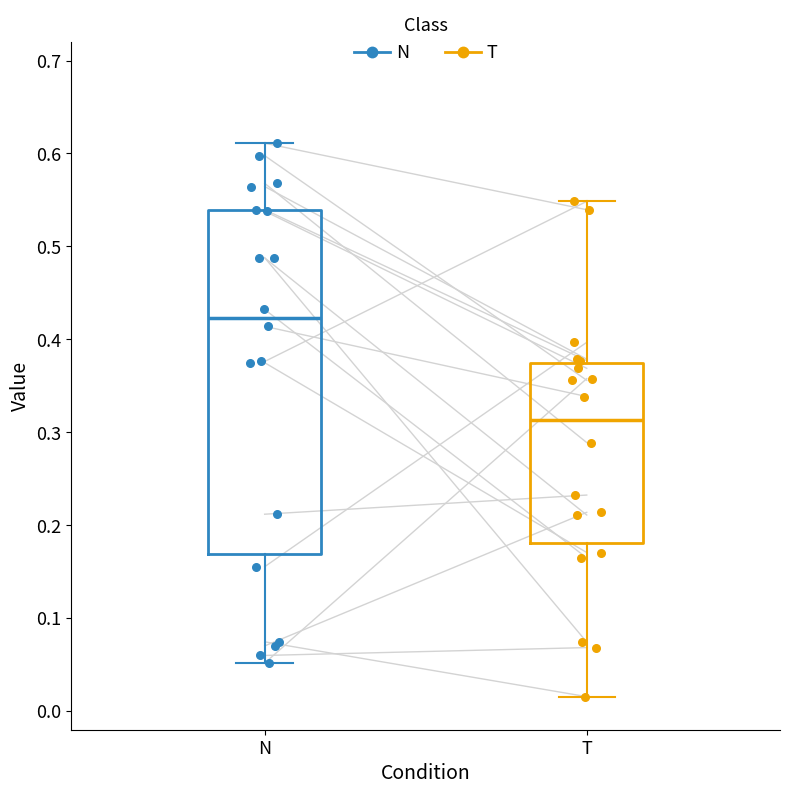

Which box is the tallest, from its lower edge to its upper edge?

N